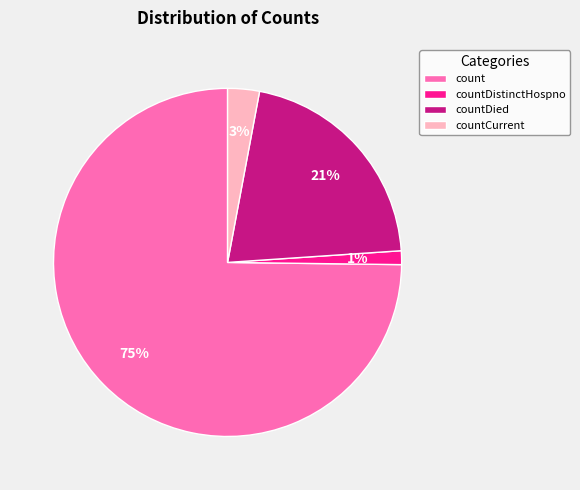

The countCurrent slice represents 11% of the pie. True or false?

False